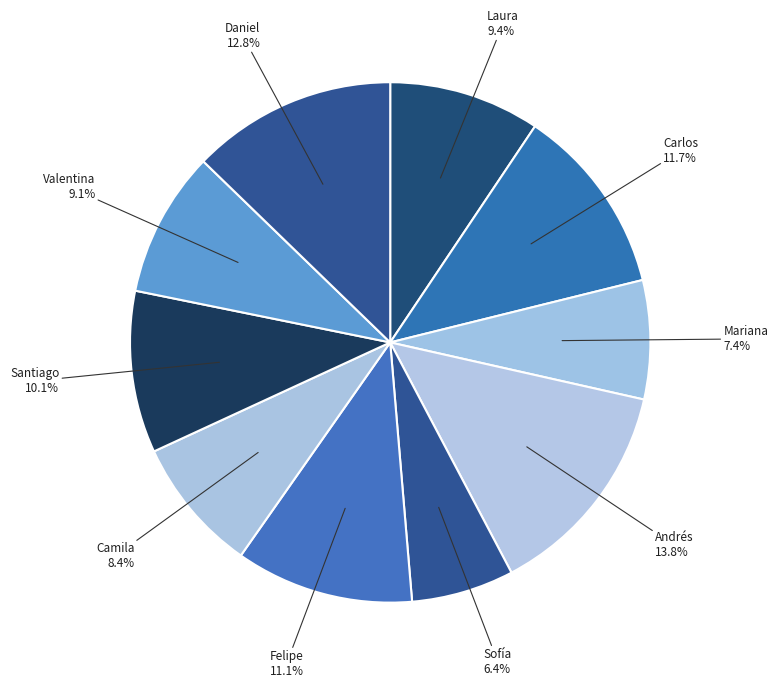

True or false: Andrés accounts for 14% of the total.

True